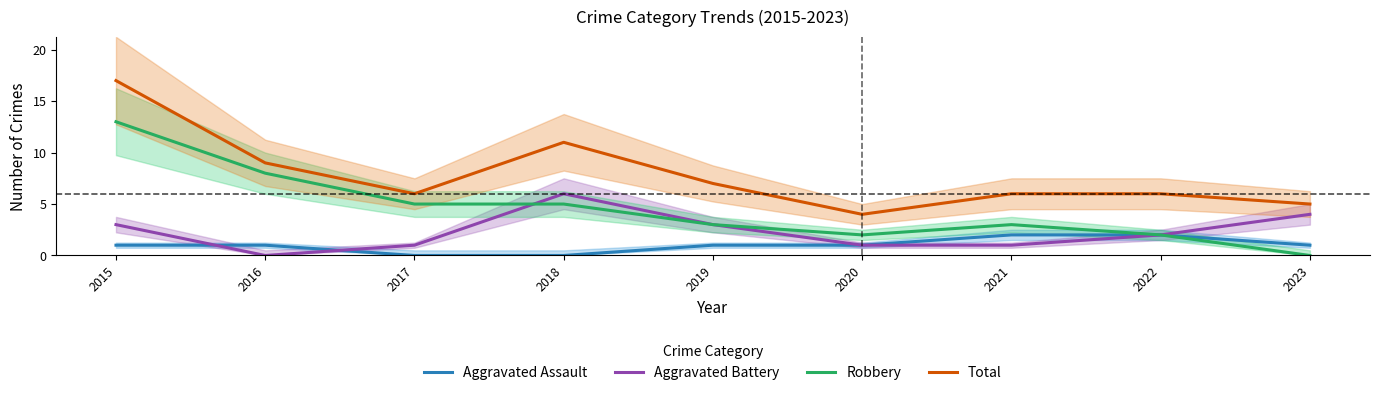

What is the value of the Aggravated Battery point at the 8th from the left?

2